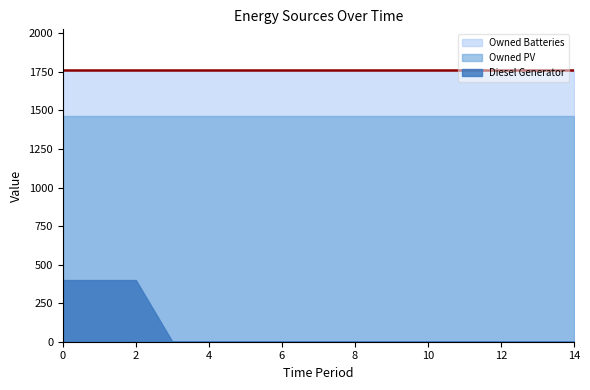

True or false: Owned PV has a value of 1461 at 3.

True